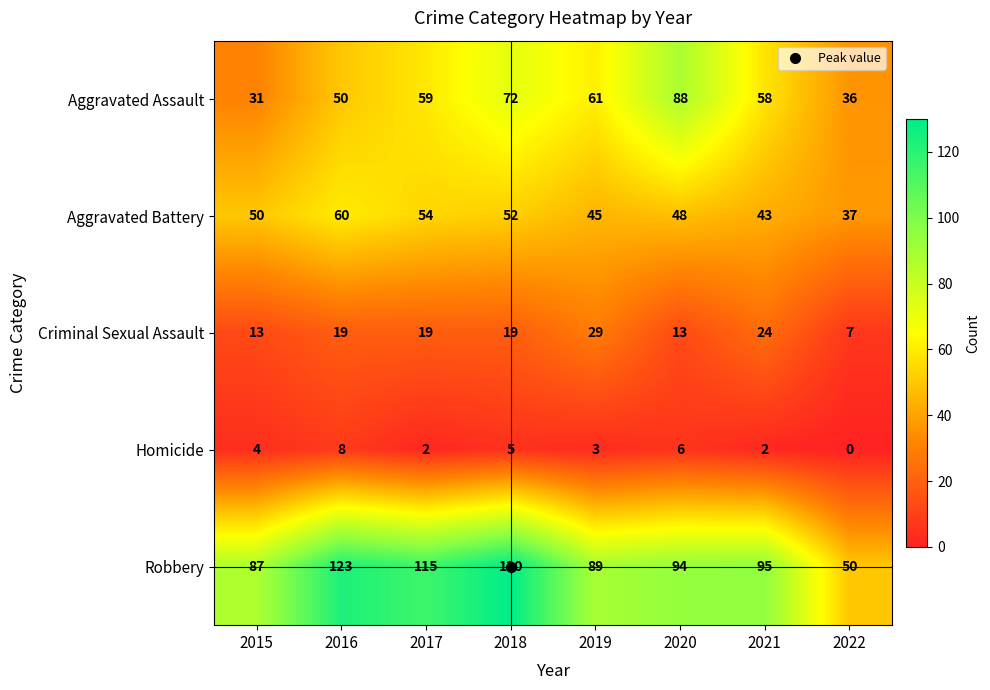

What is the difference between the highest and lowest values at 2018?

125